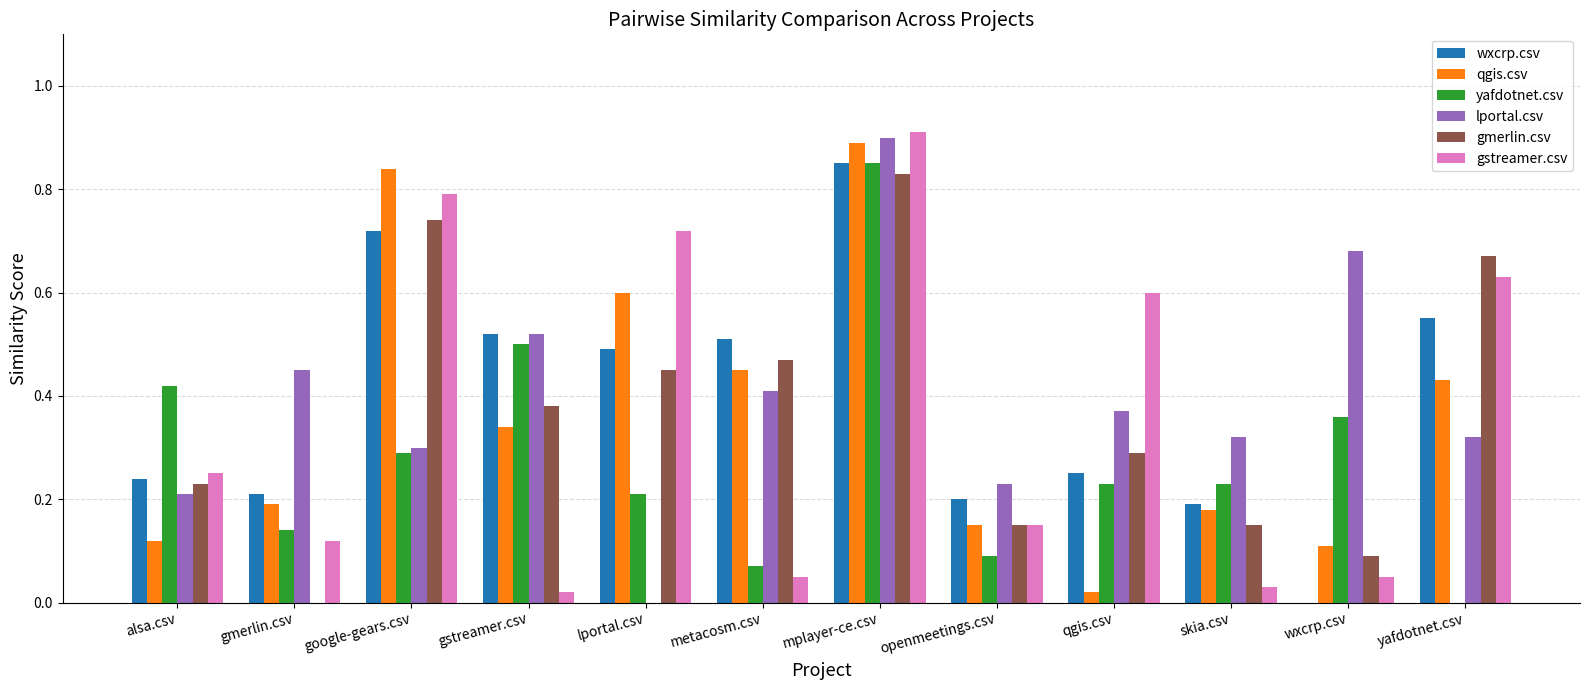

The gstreamer.csv series shows 0.1 at alsa.csv. True or false?

False